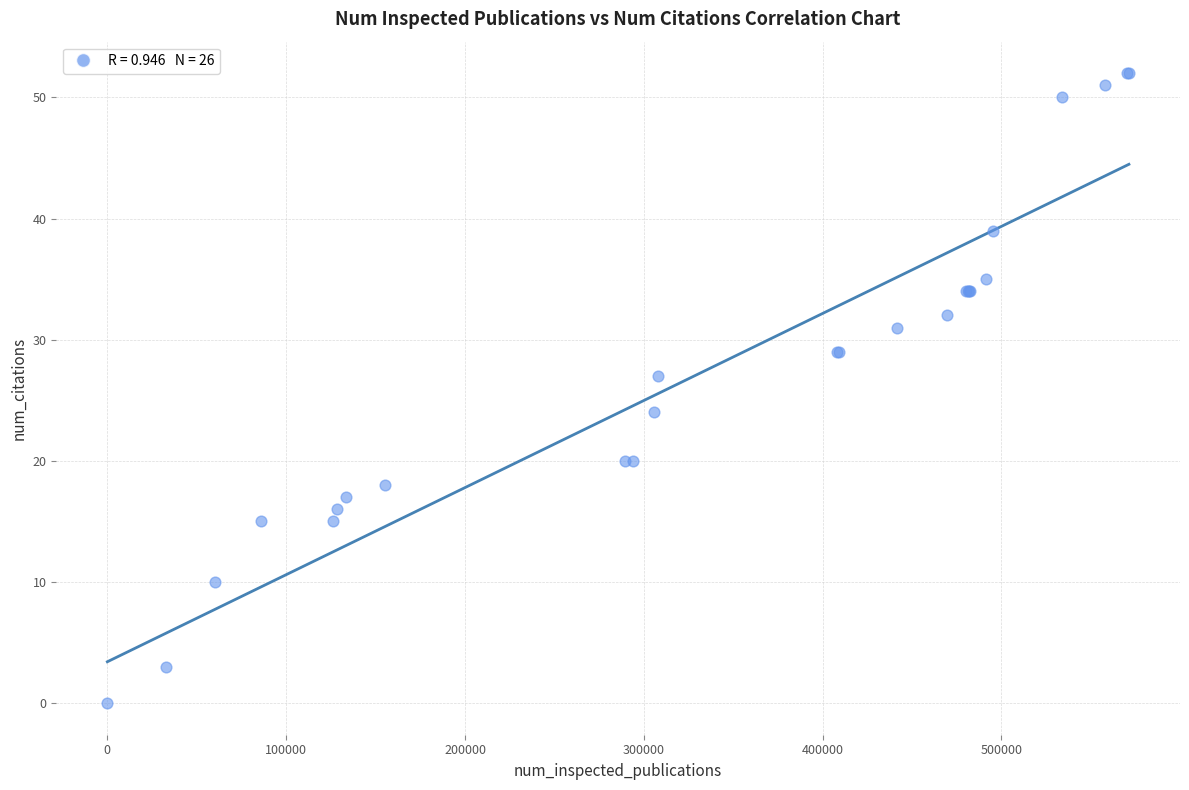

What Y value in the scatter plot is closest to 26?

27